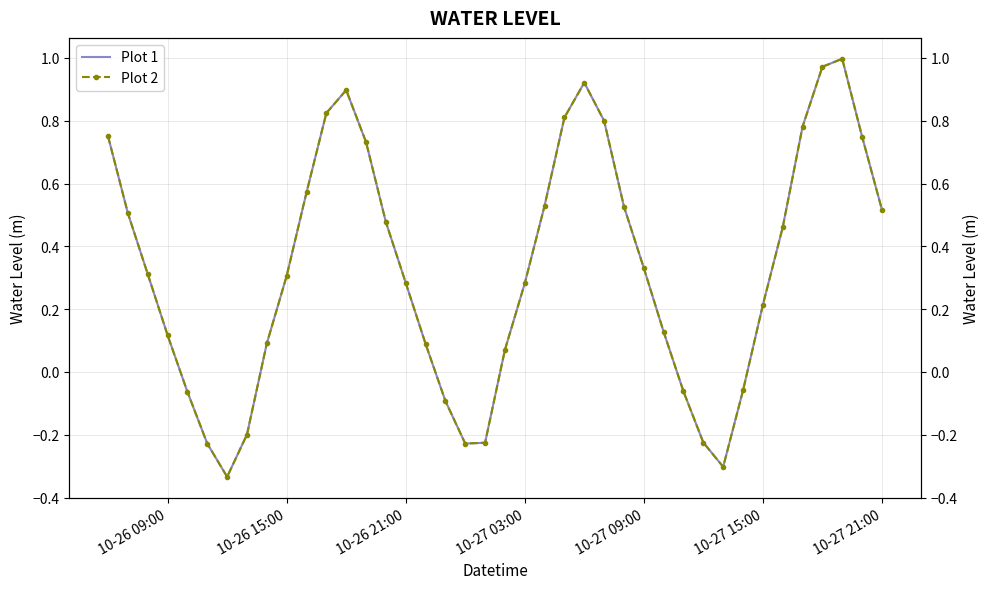

How many lines are shown in the chart?

2